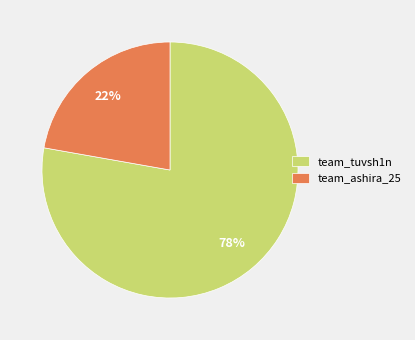

True or false: team_tuvsh1n accounts for 83% of the total.

False